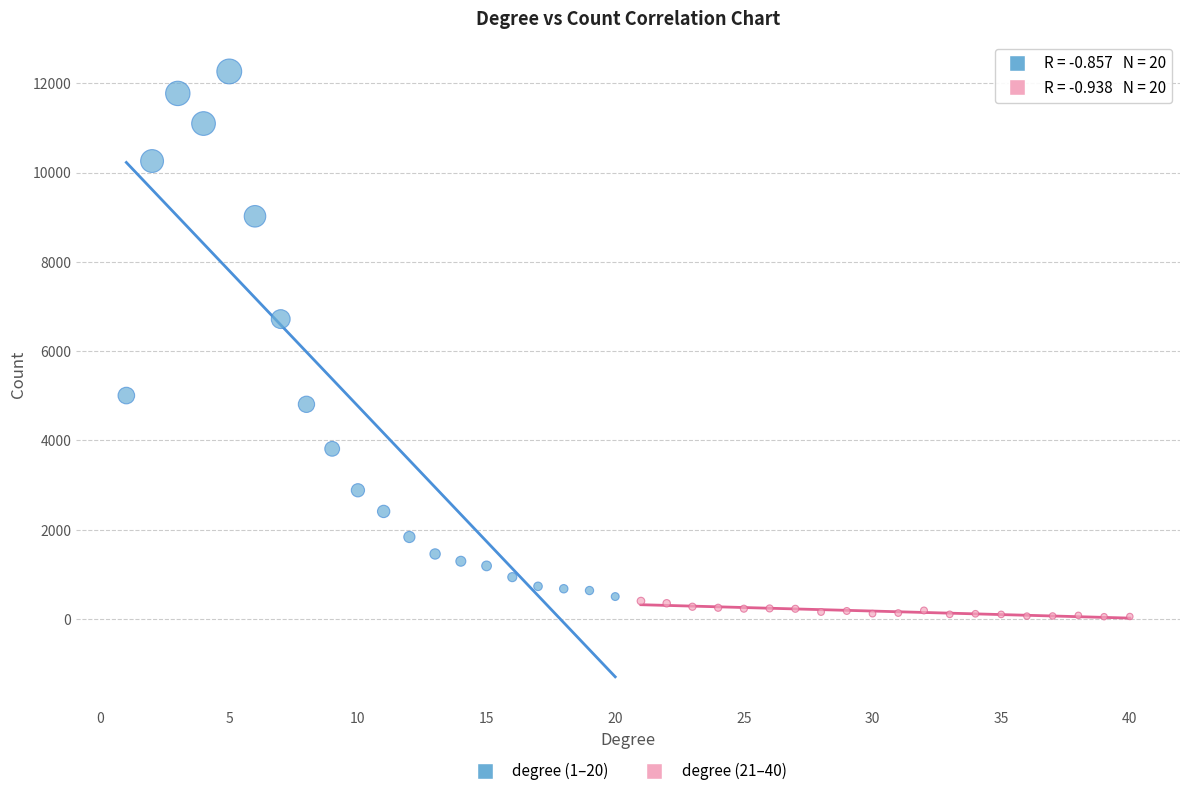

Which series has the largest Y range (max minus min)?

degree (1–20)